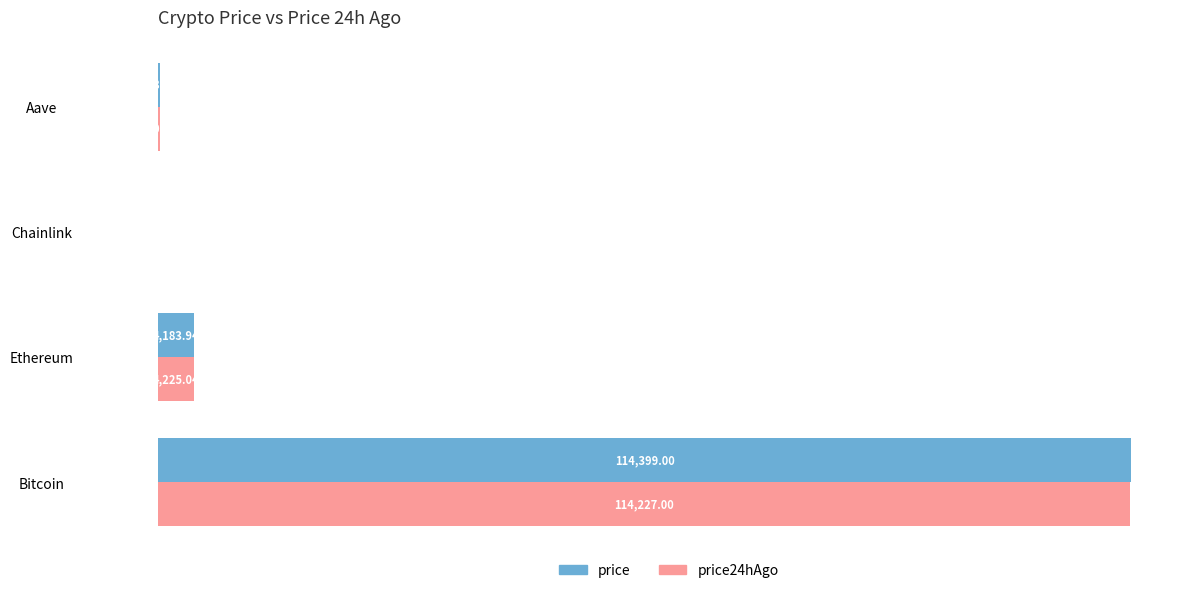

What is the total value across all series at Chainlink?

43.5